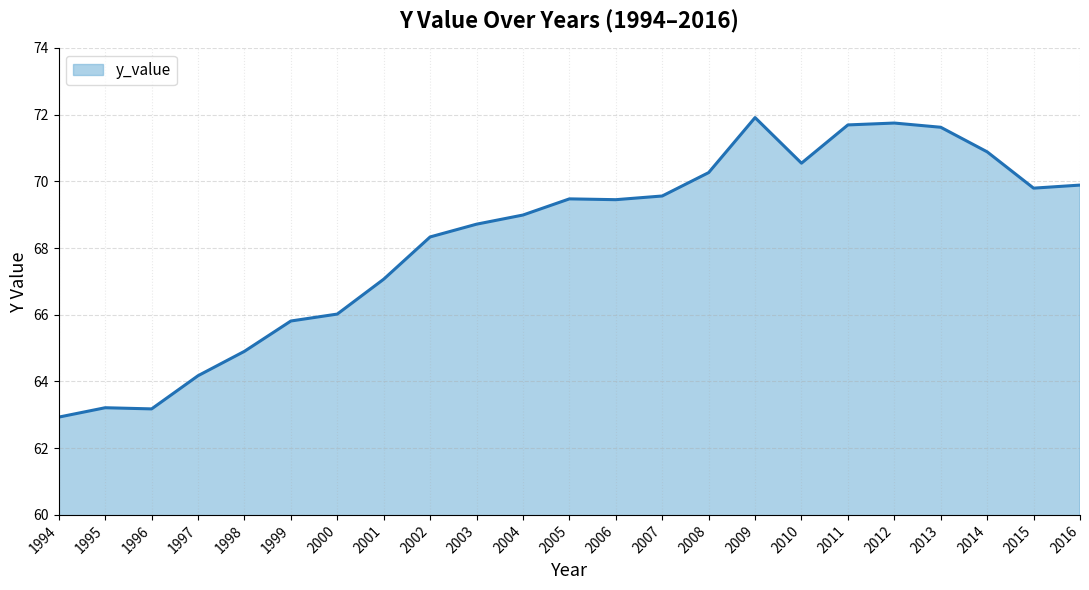

The chart shows a value of 94.8 at 2001. True or false?

False